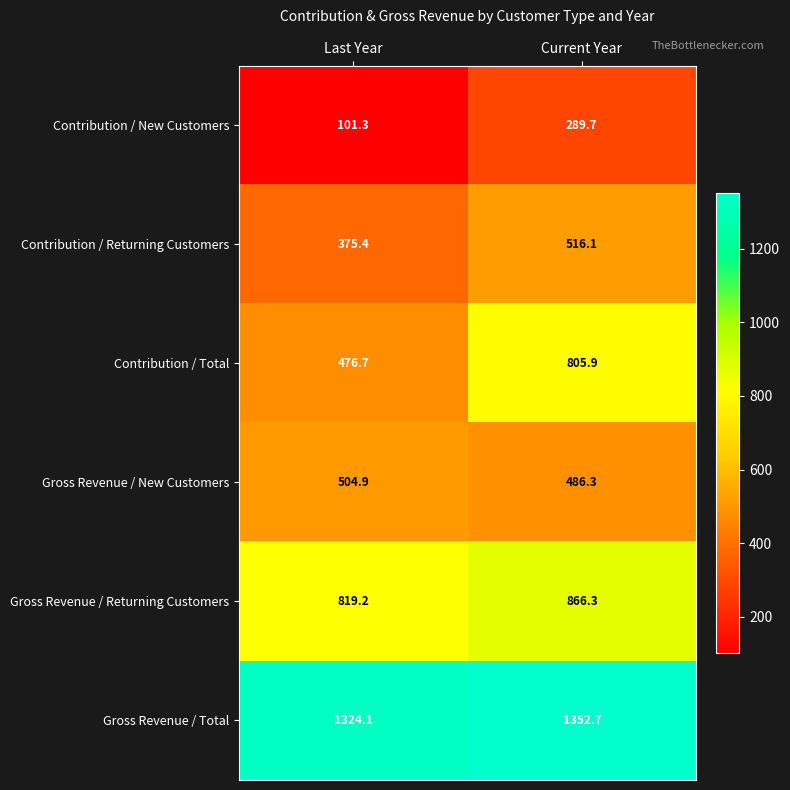

True or false: Contribution / Returning Customers has a value of 375.4 at Last Year.

True